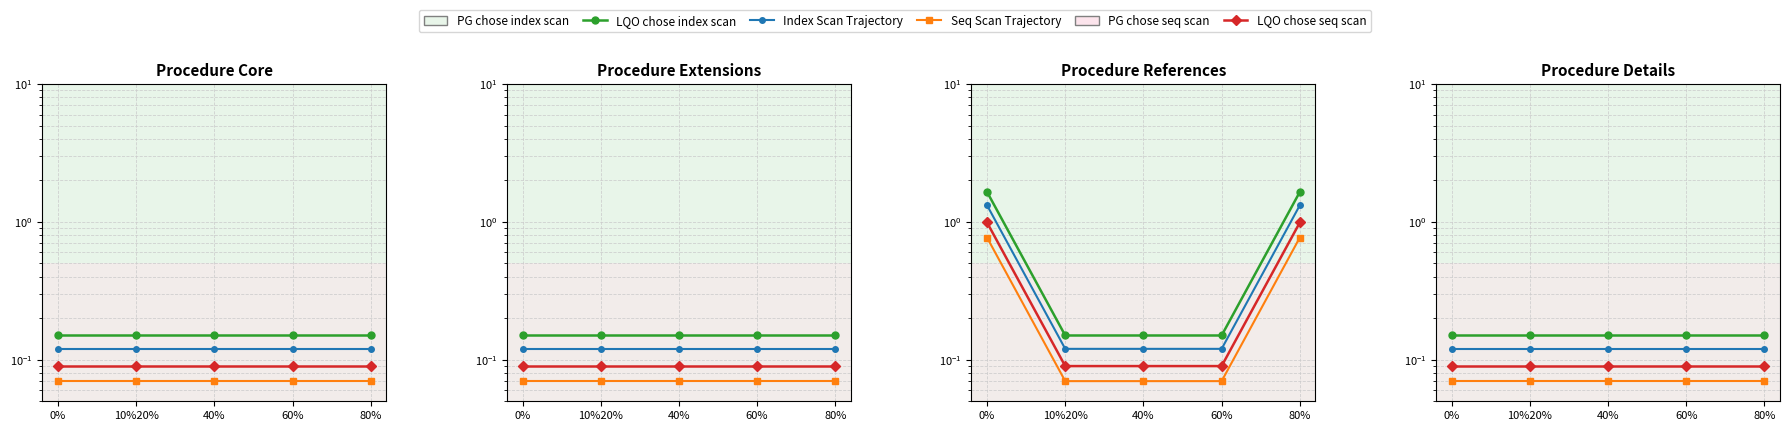

What is the label of the 4th point from the left?

60%